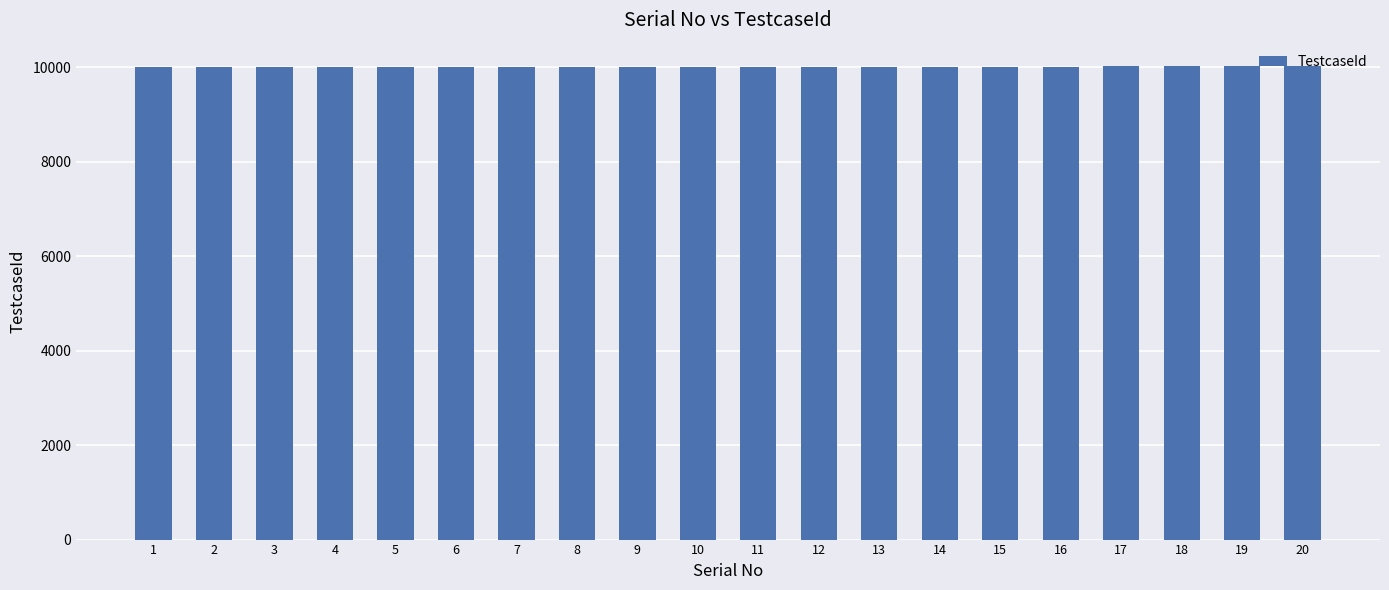

What is the minimum value shown in the chart?

10001